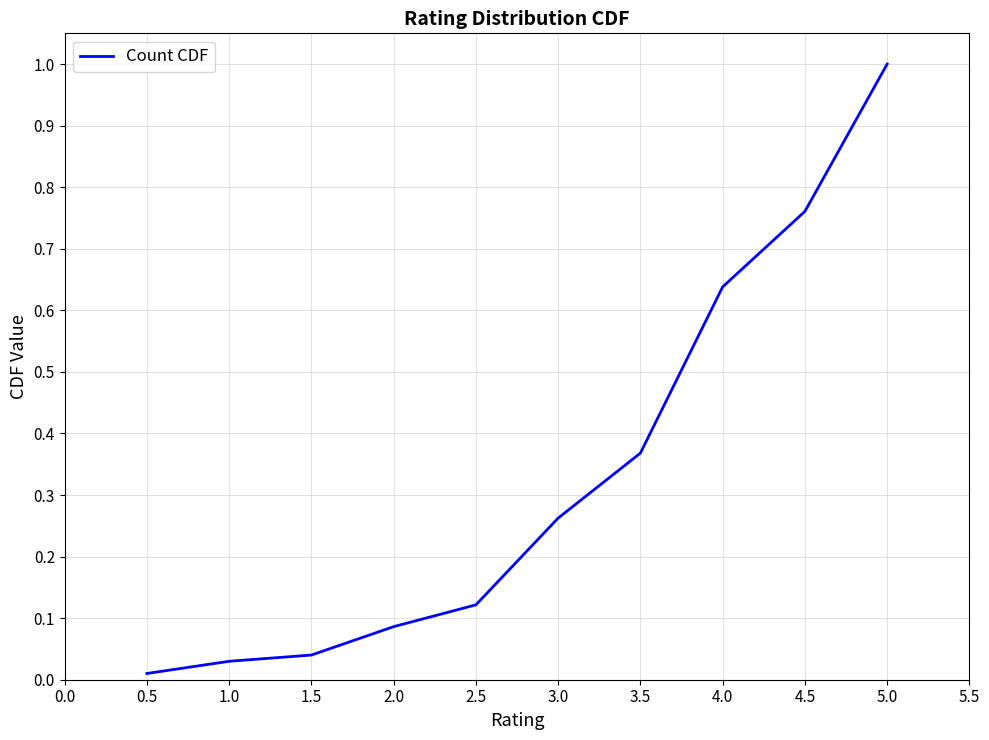

List the labels in order of value, largest first.

5.0, 4.5, 4.0, 3.5, 3.0, 2.5, 2.0, 1.5, 1.0, 0.5